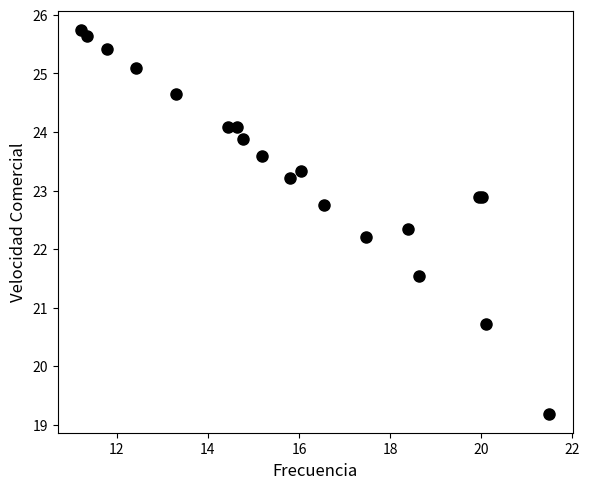

What Y value in the scatter plot is closest to 22?

22.2